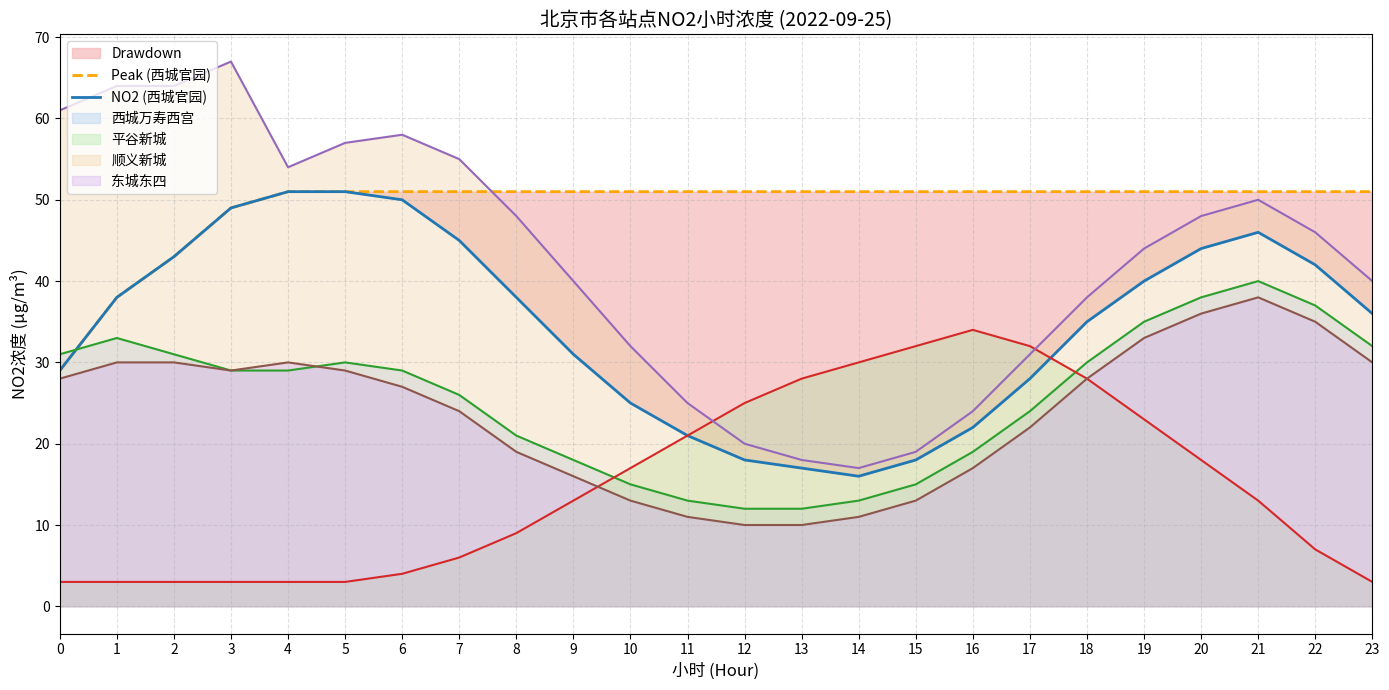

True or false: 西城万寿西宫 and 平谷新城 intersect in this chart.

True